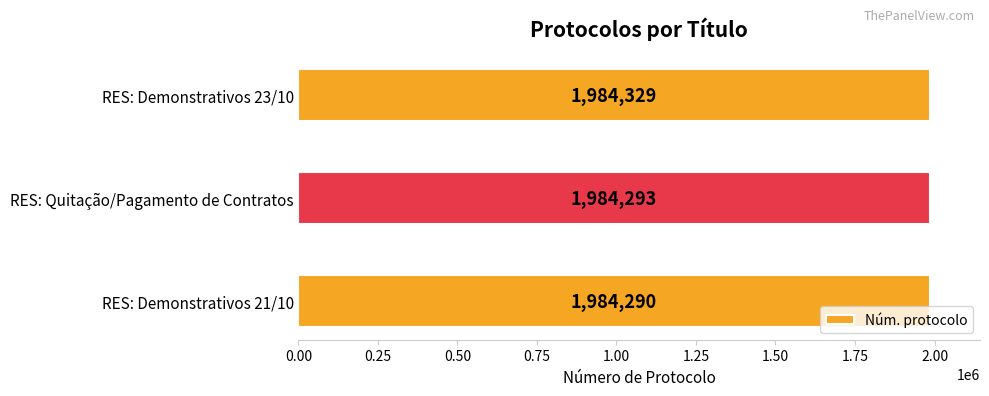

What is the difference between the maximum and second lowest values?

36